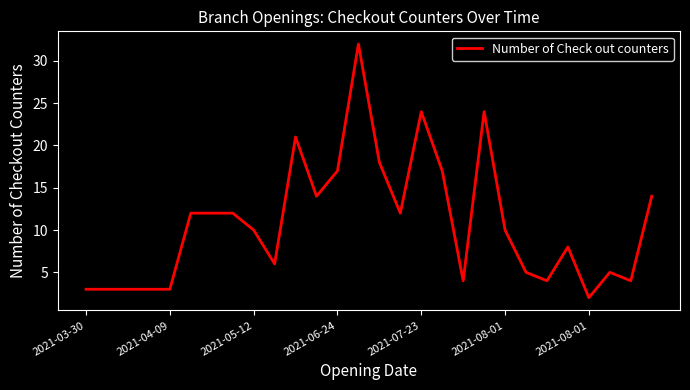

True or false: the data has more than 1 interior local peaks.

True